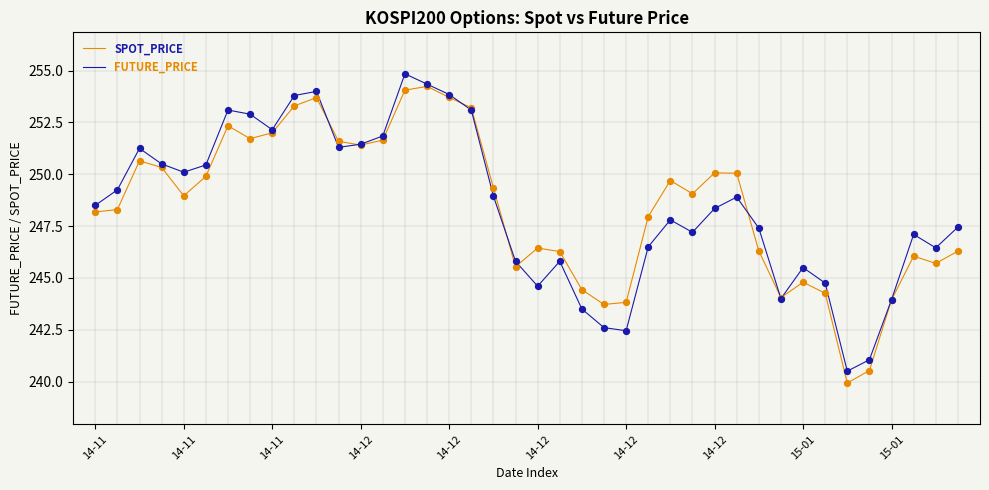

What is the smallest value displayed?

239.9